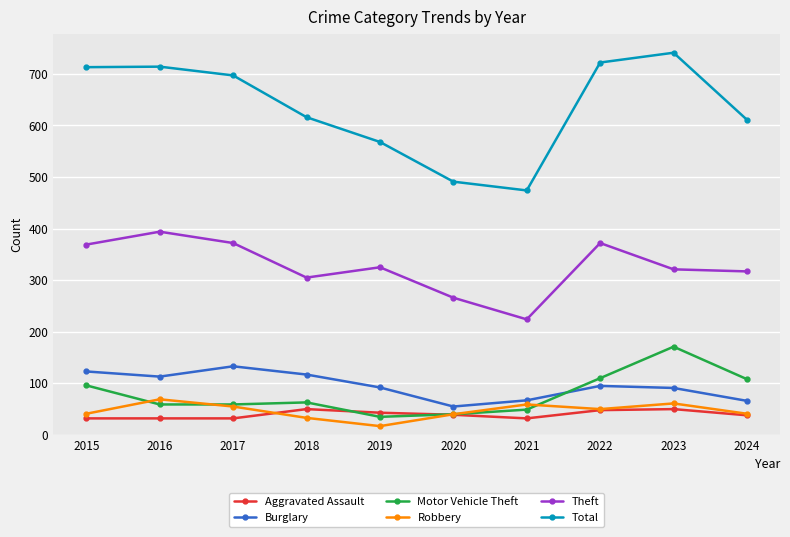

Rank the series by their maximum value, from lowest to highest.

Aggravated Assault, Robbery, Burglary, Motor Vehicle Theft, Theft, Total